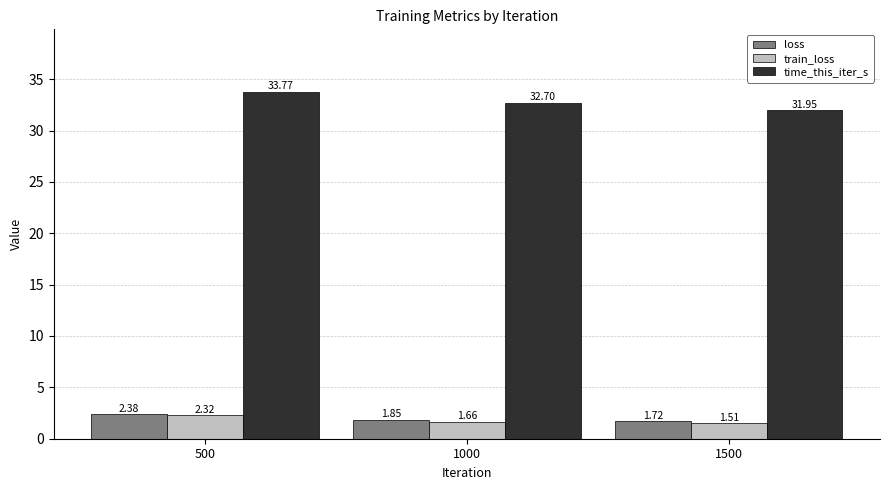

At which label is loss closest to 2?

1000